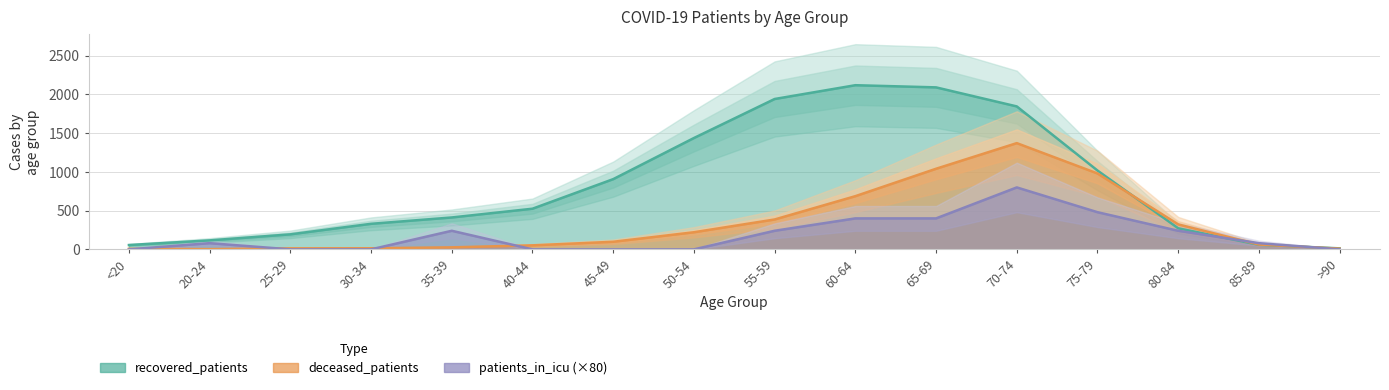

What is the total value across all series at 85-89?

201